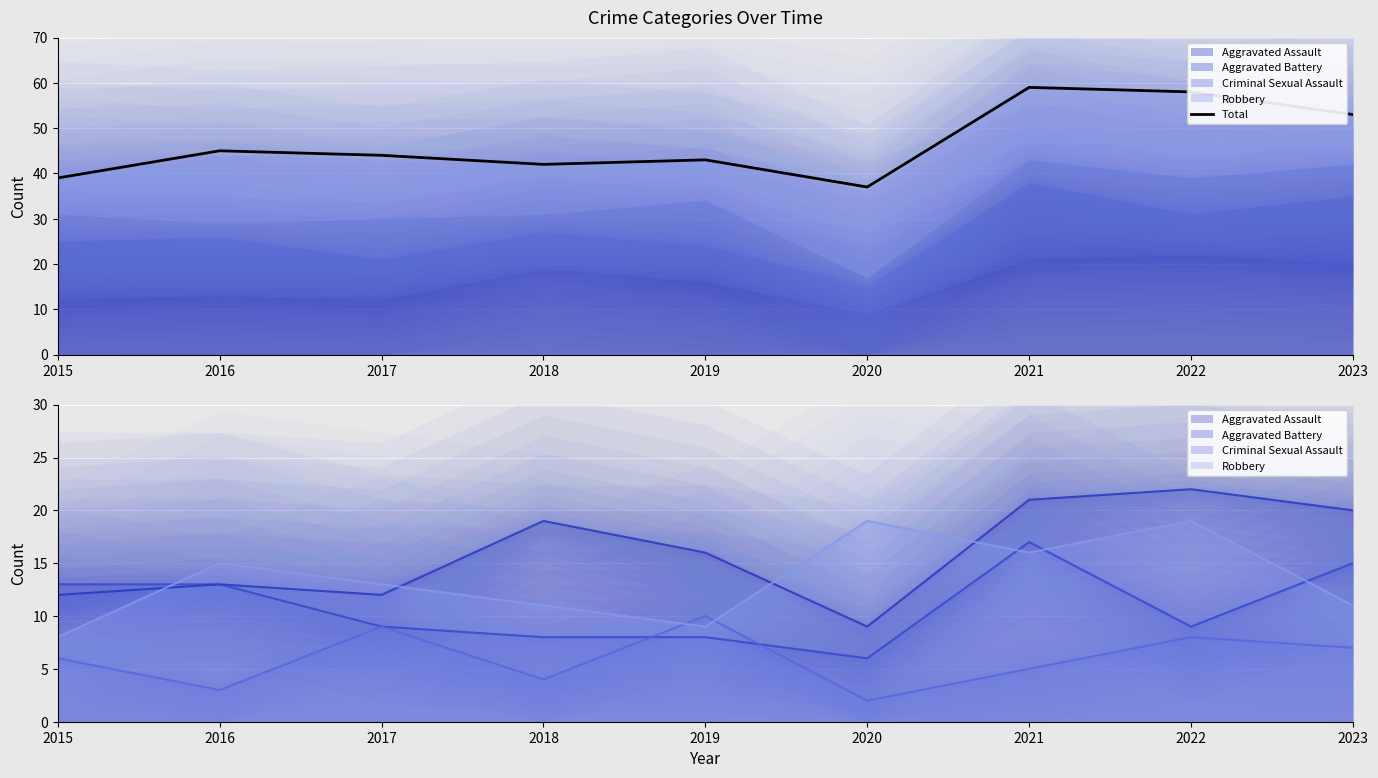

How many values exceed 44?

4